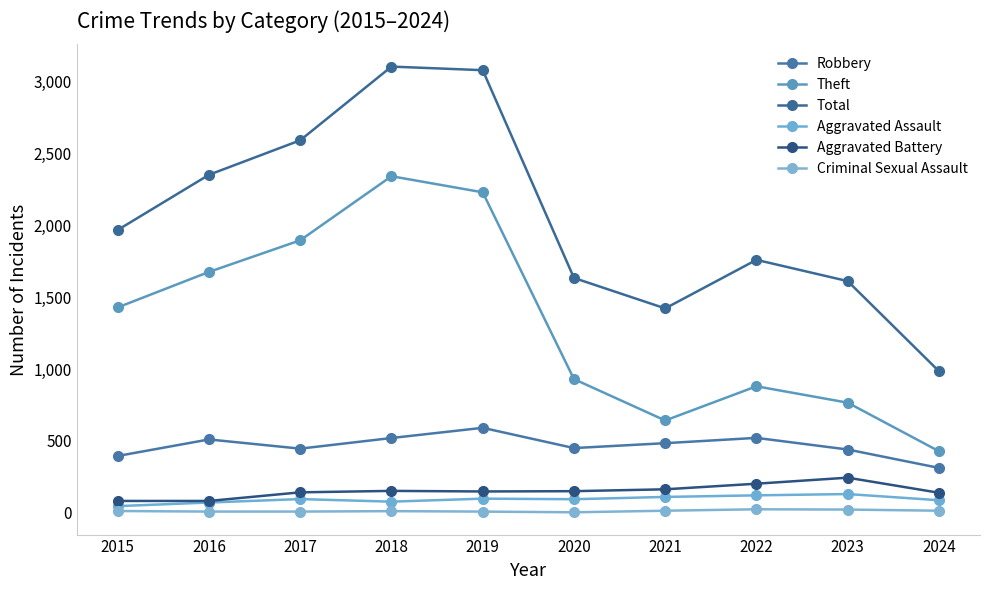

At 2018, list the series in order from smallest to largest.

Criminal Sexual Assault, Aggravated Assault, Aggravated Battery, Robbery, Theft, Total